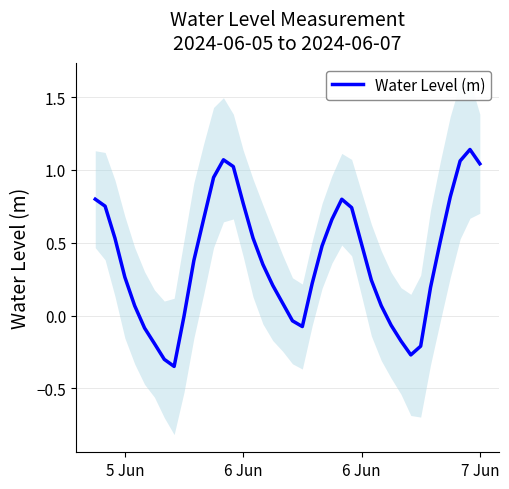

Is this an area chart (filled region under the line)?

No